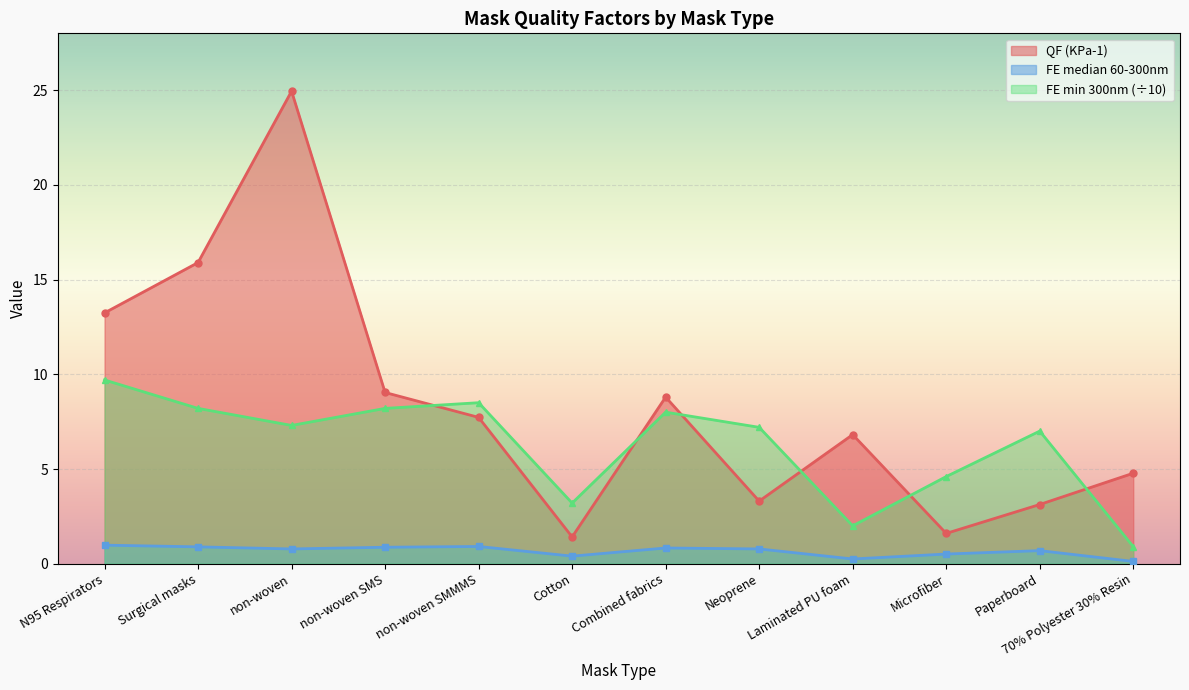

What is the sum of the FE min 300nm values at Surgical masks and Laminated PU foam?

10.2